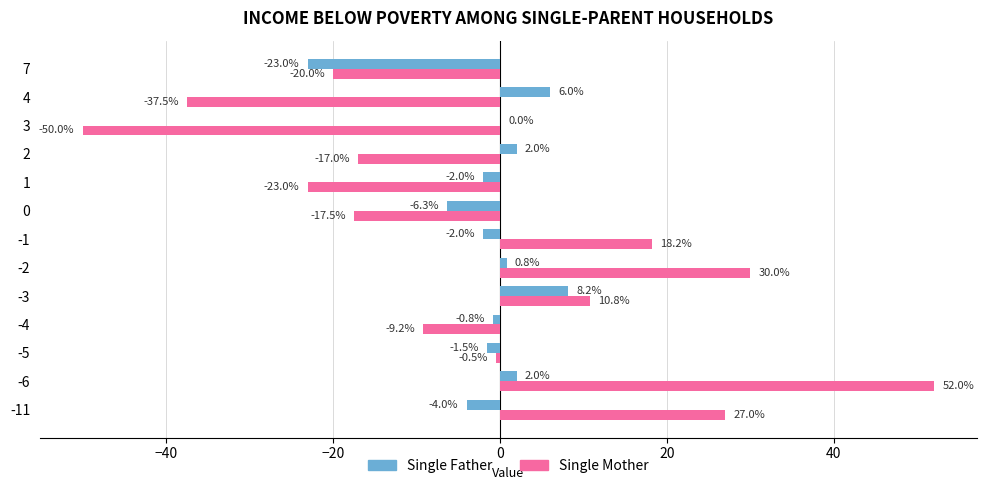

At which label is Single Mother closest to 1?

-5